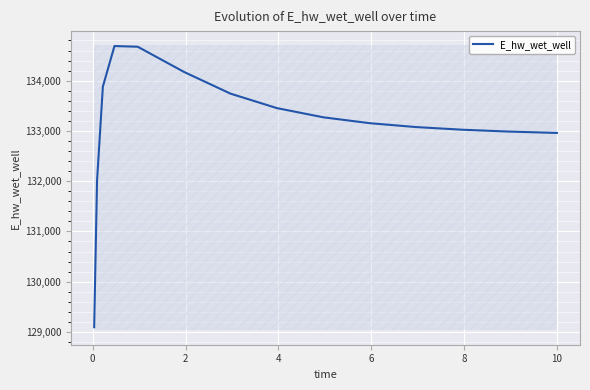

What is the highest value of the E_hw_wet_well series?

134689.6